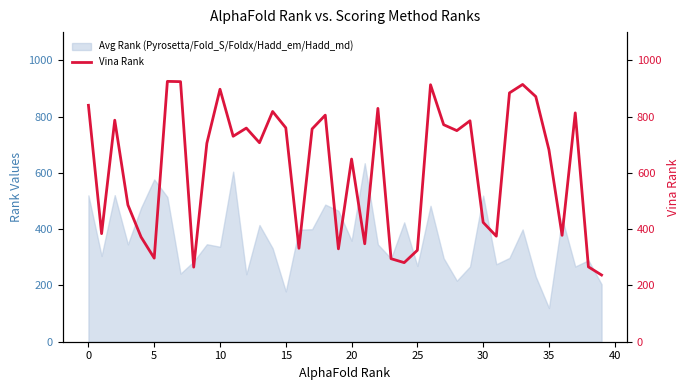

What is the difference between the second highest and minimum values?

687